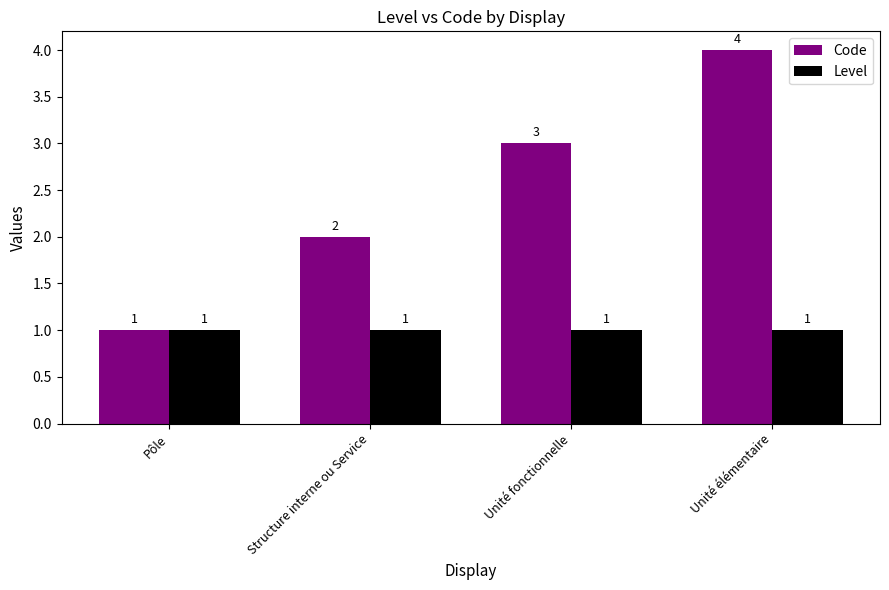

Between Structure interne ou Service and Unité fonctionnelle, which series saw the biggest shift?

Code